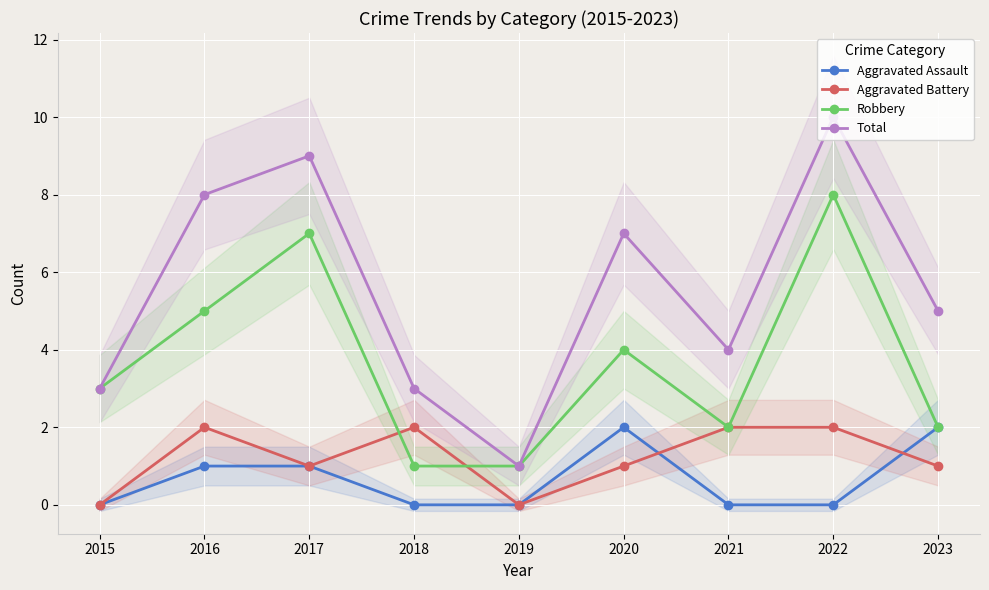

Where is the first local maximum for Aggravated Battery?

2016